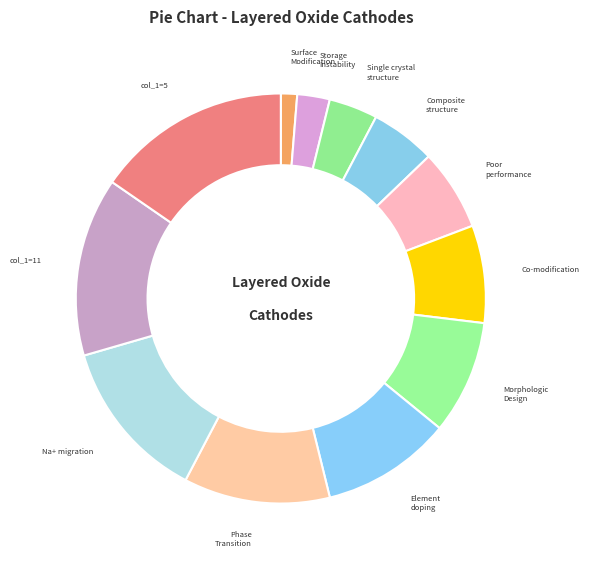

To the nearest percent, what is the difference between the largest and smallest slice percentages?

14%